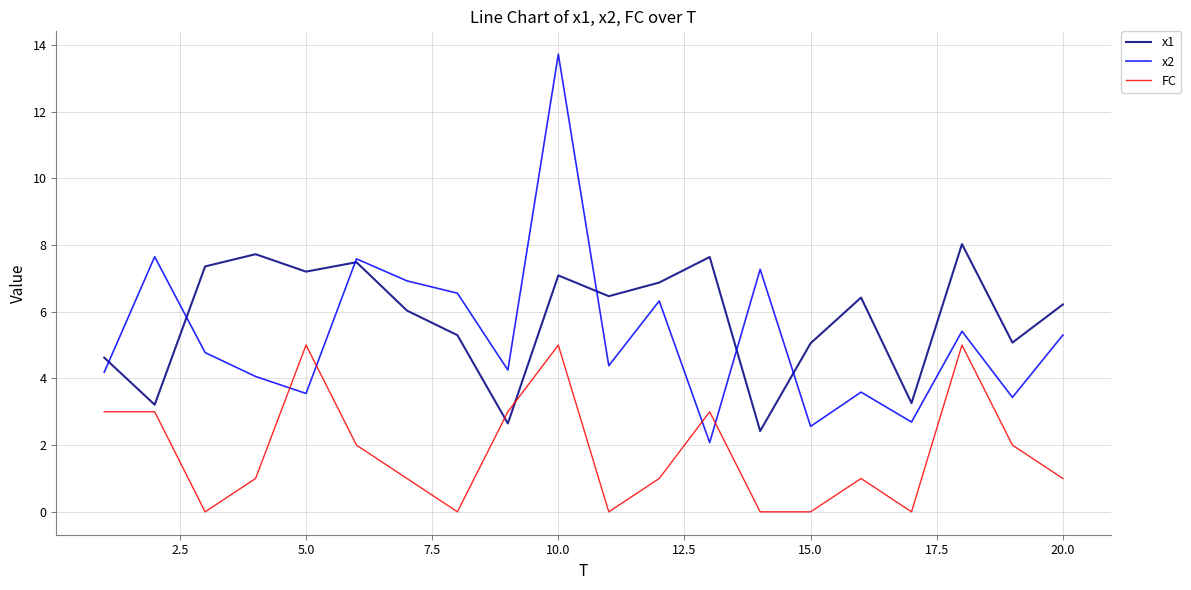

Count the number of data series in this chart.

3